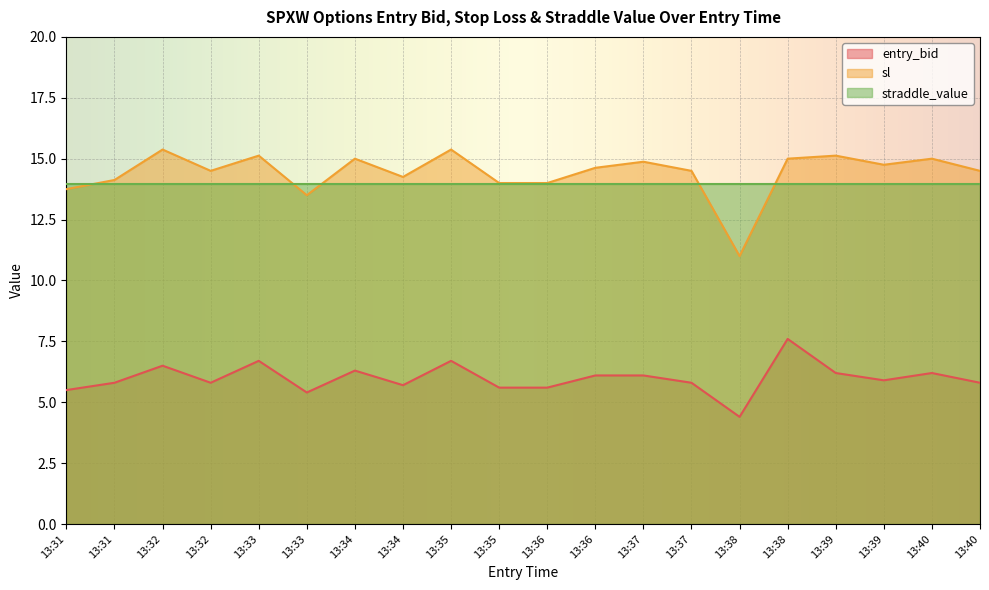

Which has a higher value, 13:31 or 13:35?

13:31